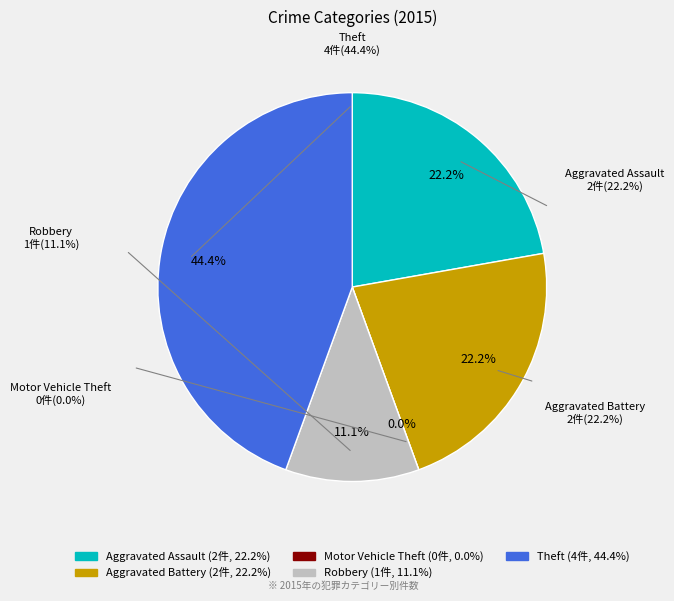

To the nearest percent, what is the difference between the Theft and Motor Vehicle Theft slice percentages?

44%